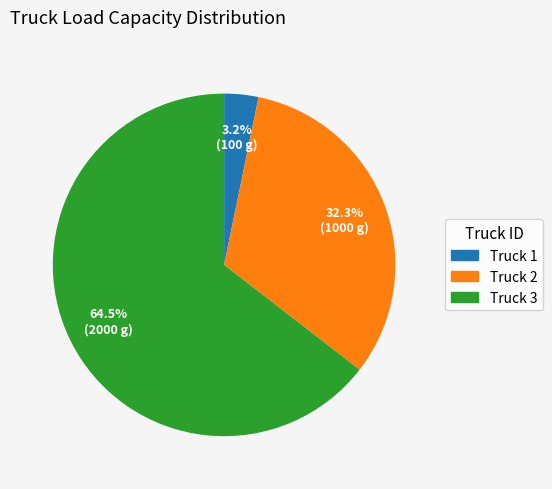

Between Truck 3 and Truck 2, which is larger?

Truck 3